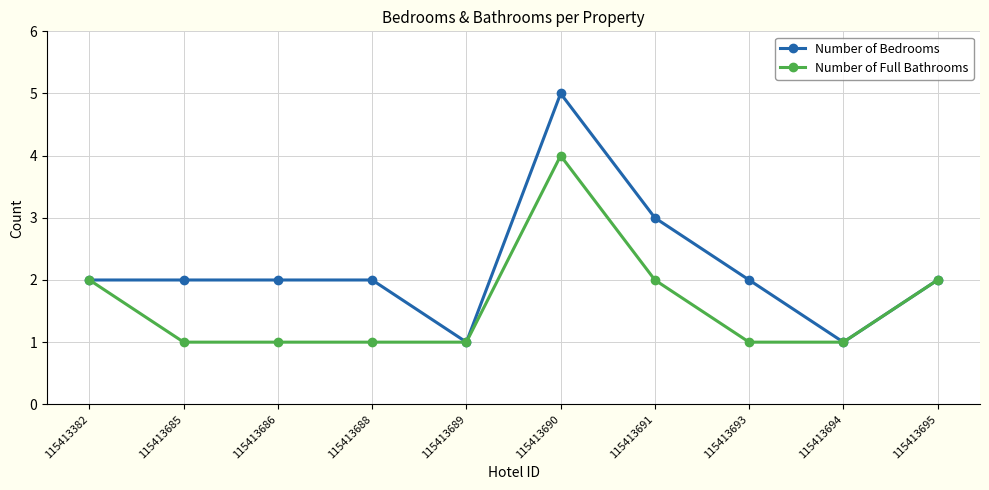

Which series has the widest spread of values?

Number of Bedrooms